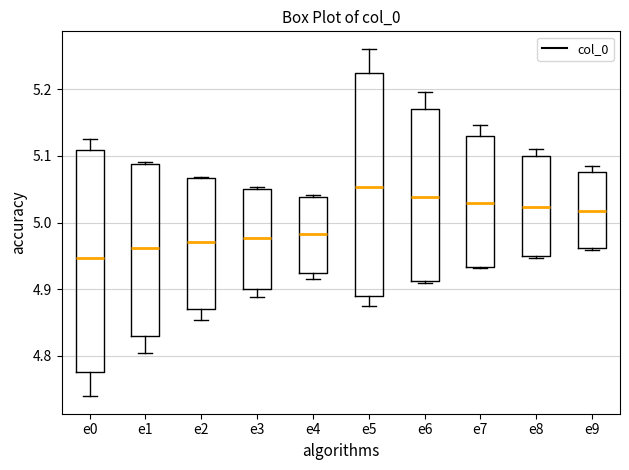

Which box has the highest median line?

e5